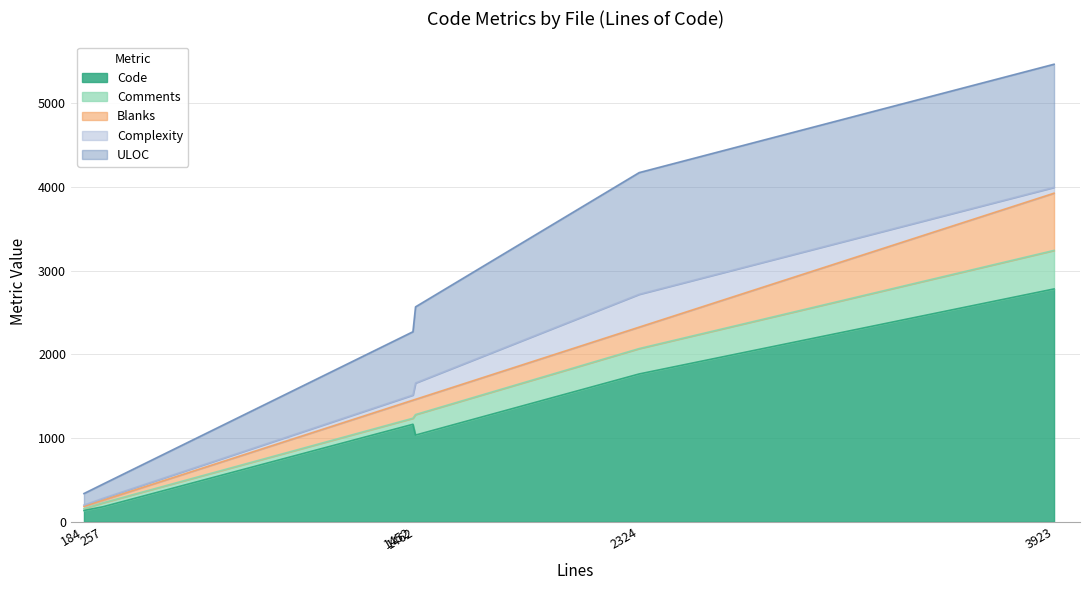

What is the lowest value of the Code series?

135